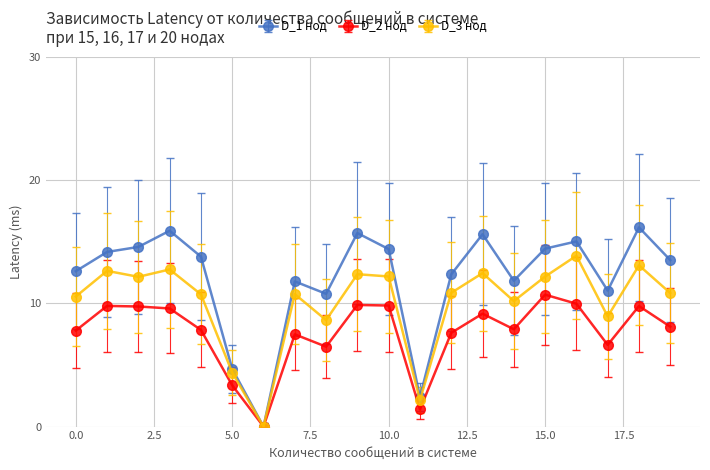

Which series has the largest range (max minus min)?

D_1 нод